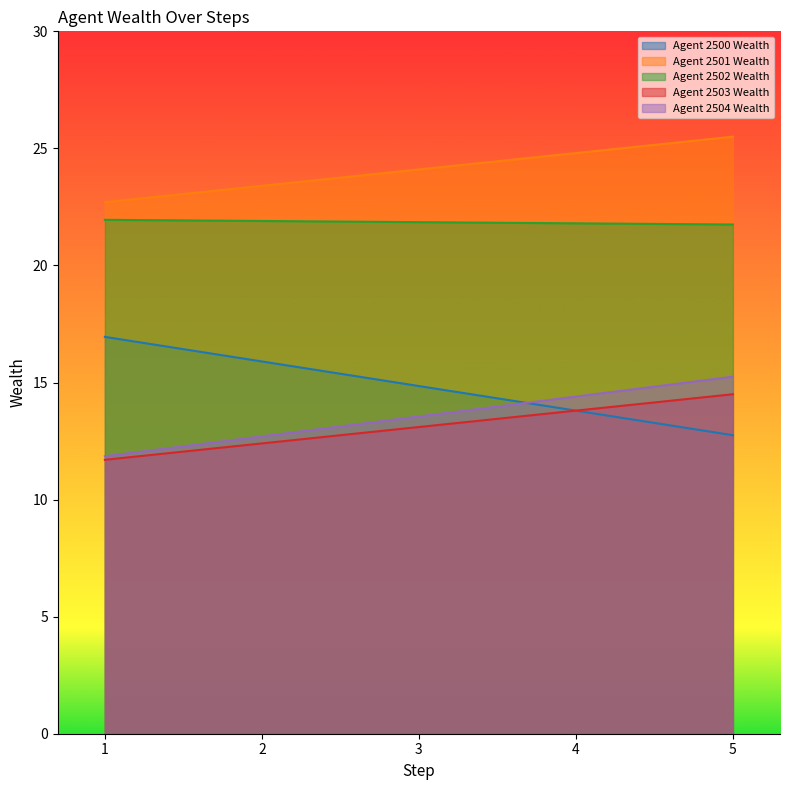

What is the sum of the Agent 2503 Wealth values at 3 and 4?

26.9